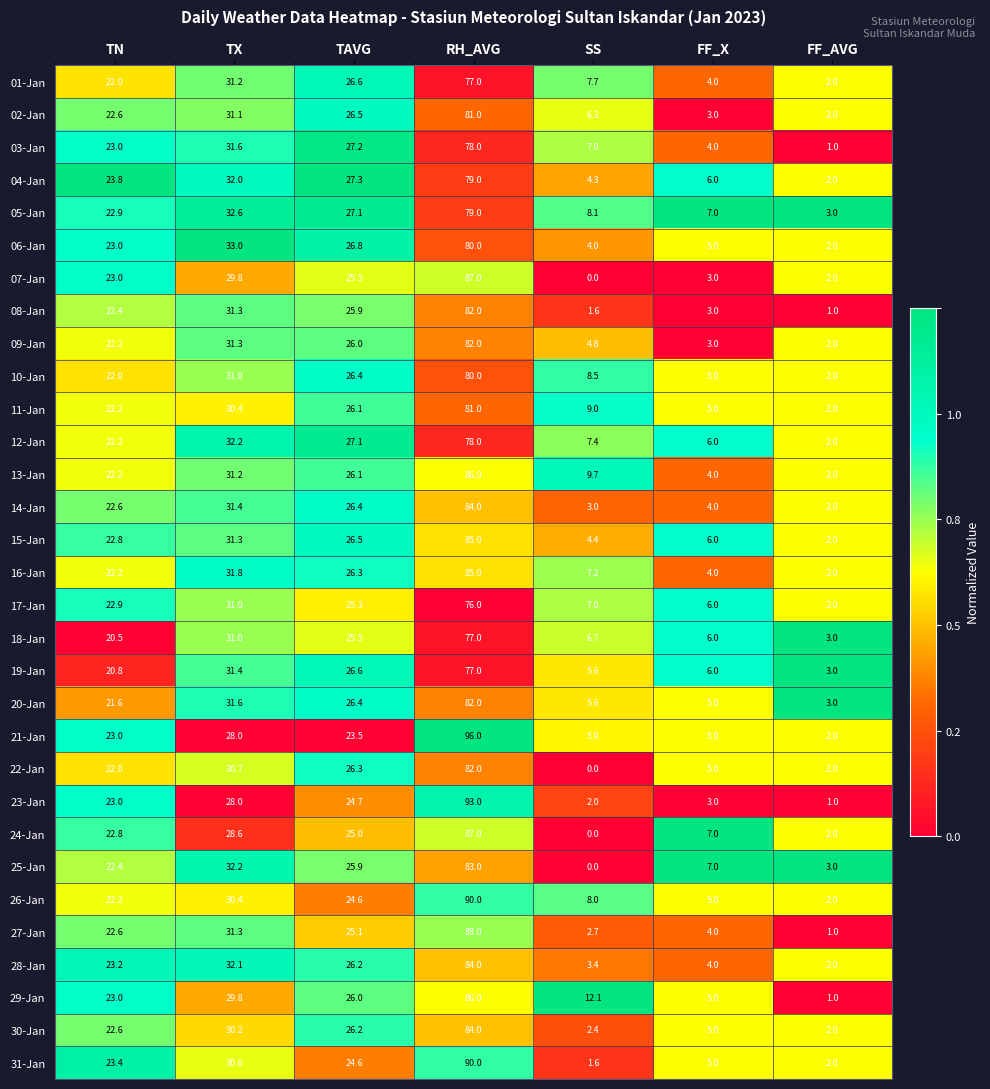

How many distinct data groups are displayed?

31